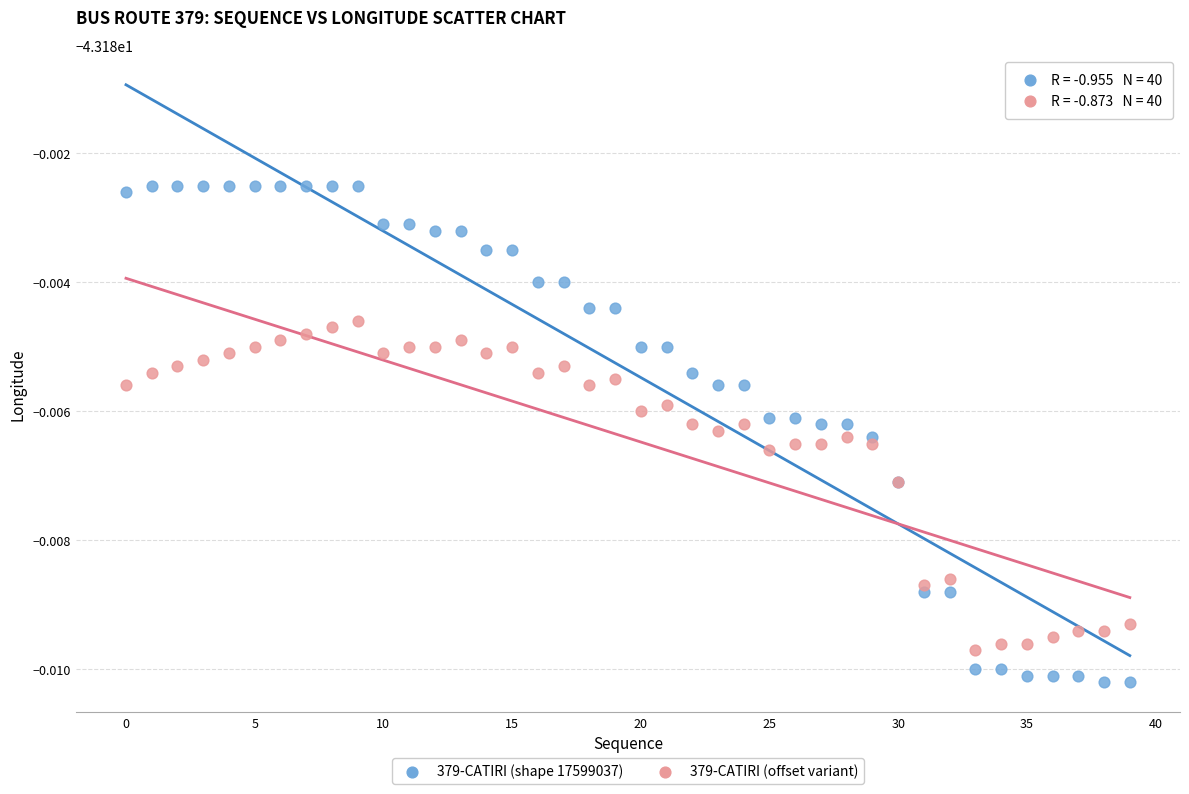

Which series has the widest spread of Y values?

379-CATIRI (shape 17599037)